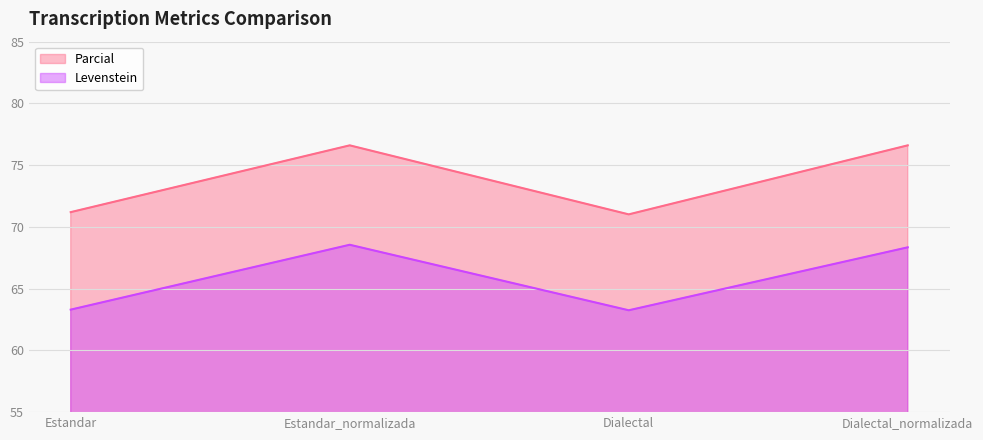

Count the number of categories in the chart.

4